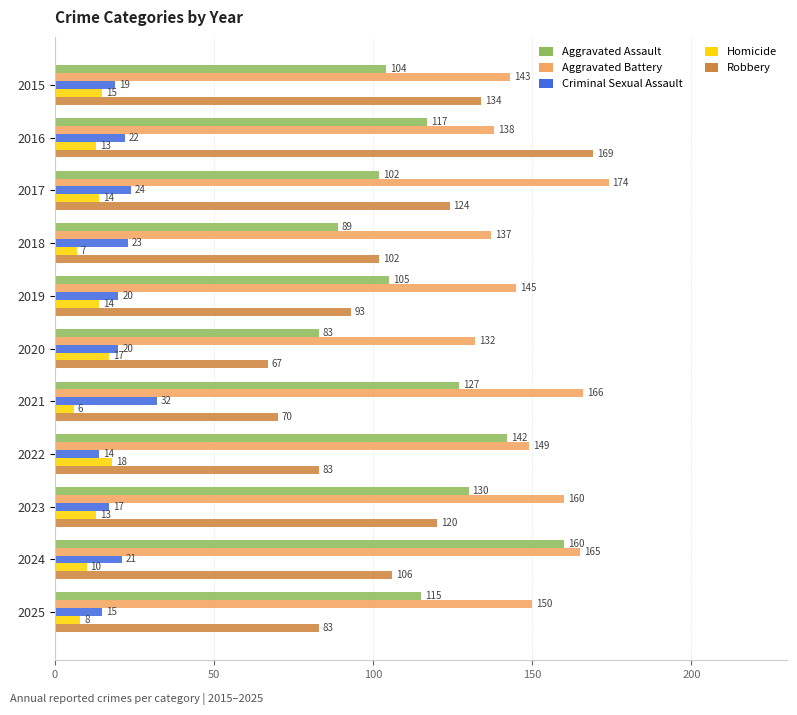

What is the difference between the Aggravated Assault values at 2022 and 2016?

25